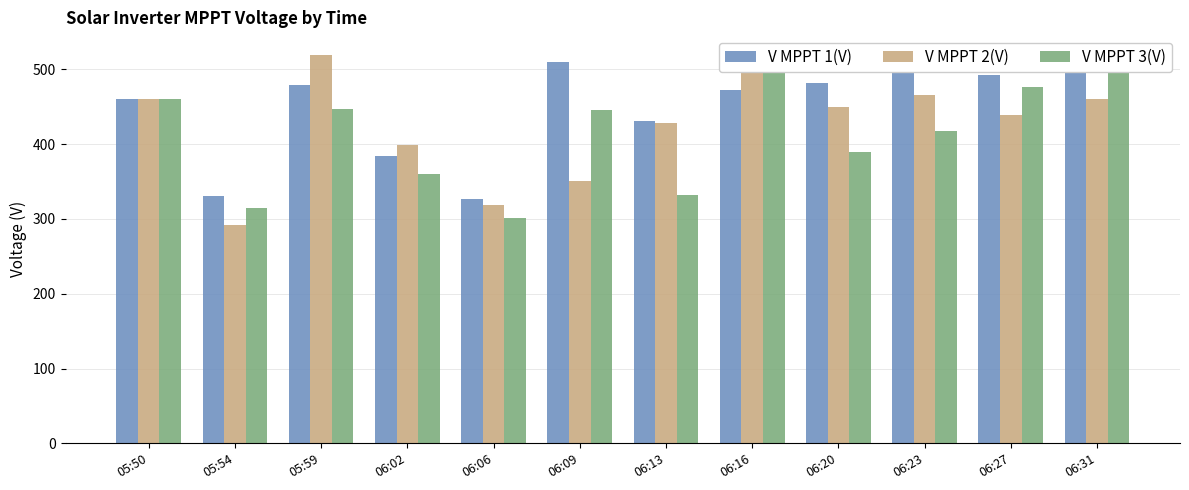

Reading left to right, extract all data points from this chart.

V MPPT 1(V): 460.6	331.0	479.8	383.9	326.8	509.9	431.4	473.0	482.4	506.6	492.8	509.7
V MPPT 2(V): 460.5	291.7	519.9	399.3	318.2	350.6	428.3	502.7	449.5	465.8	438.8	460.7
V MPPT 3(V): 460.5	315.3	446.8	360.8	301.7	445.8	332.7	495.0	389.9	417.0	476.3	505.3